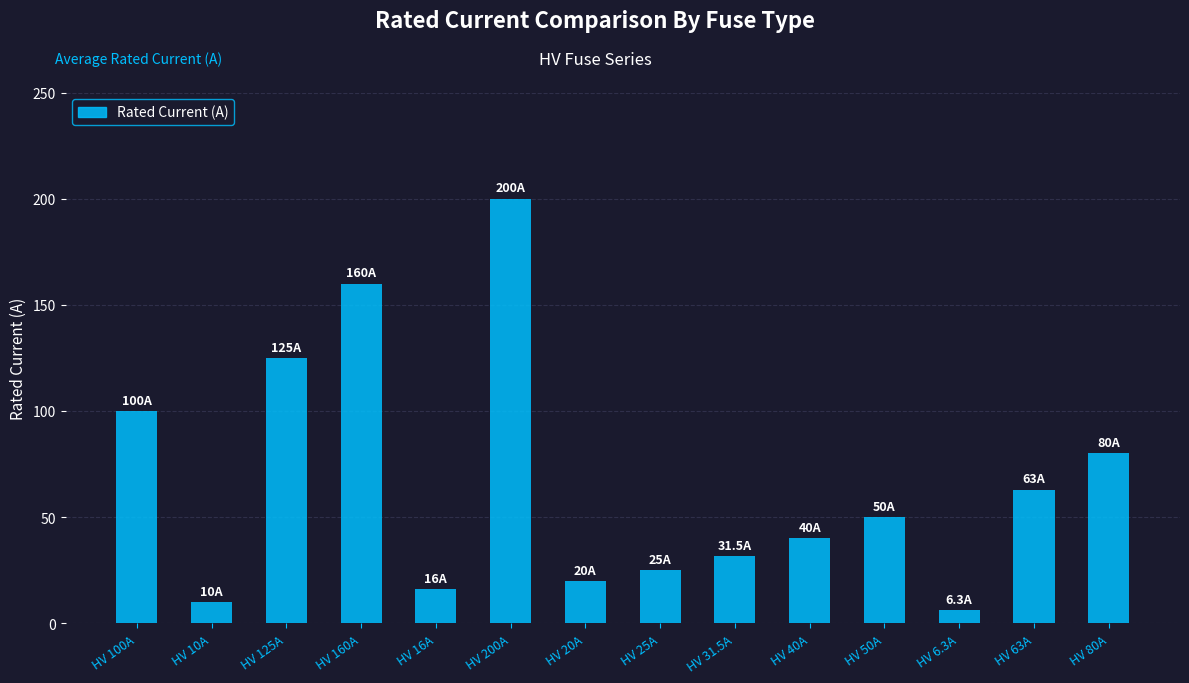

List the labels in order of value, largest first.

HV 200A, HV 160A, HV 125A, HV 100A, HV 80A, HV 63A, HV 50A, HV 40A, HV 31.5A, HV 25A, HV 20A, HV 16A, HV 10A, HV 6.3A